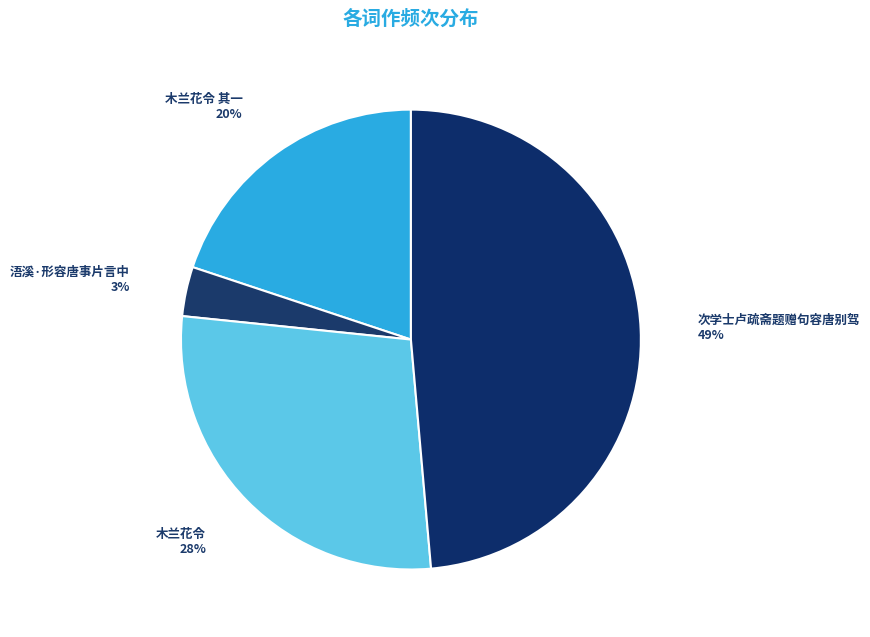

How many segments does this pie chart have?

4